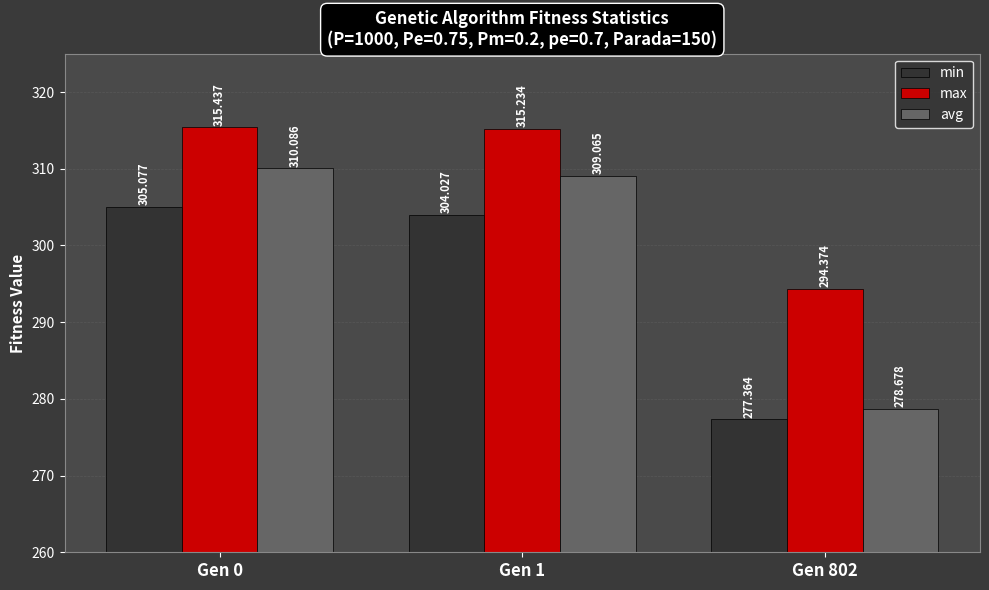

At which label does min reach its minimum?

Gen 802